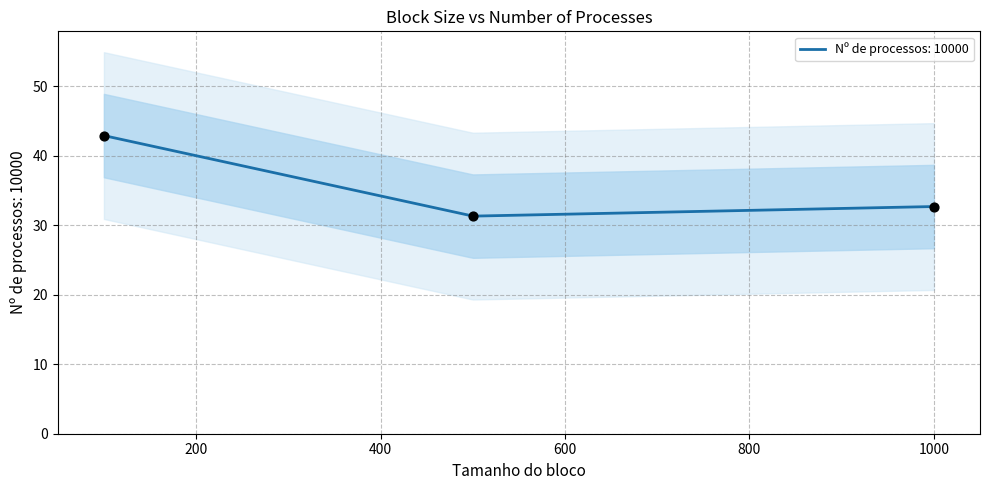

Between 1000 and 500, which is larger?

1000